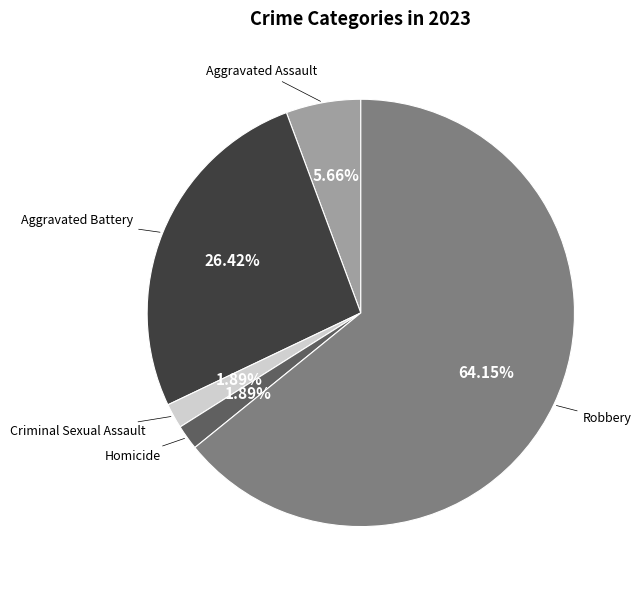

To the nearest percent, what is the average slice percentage?

20%